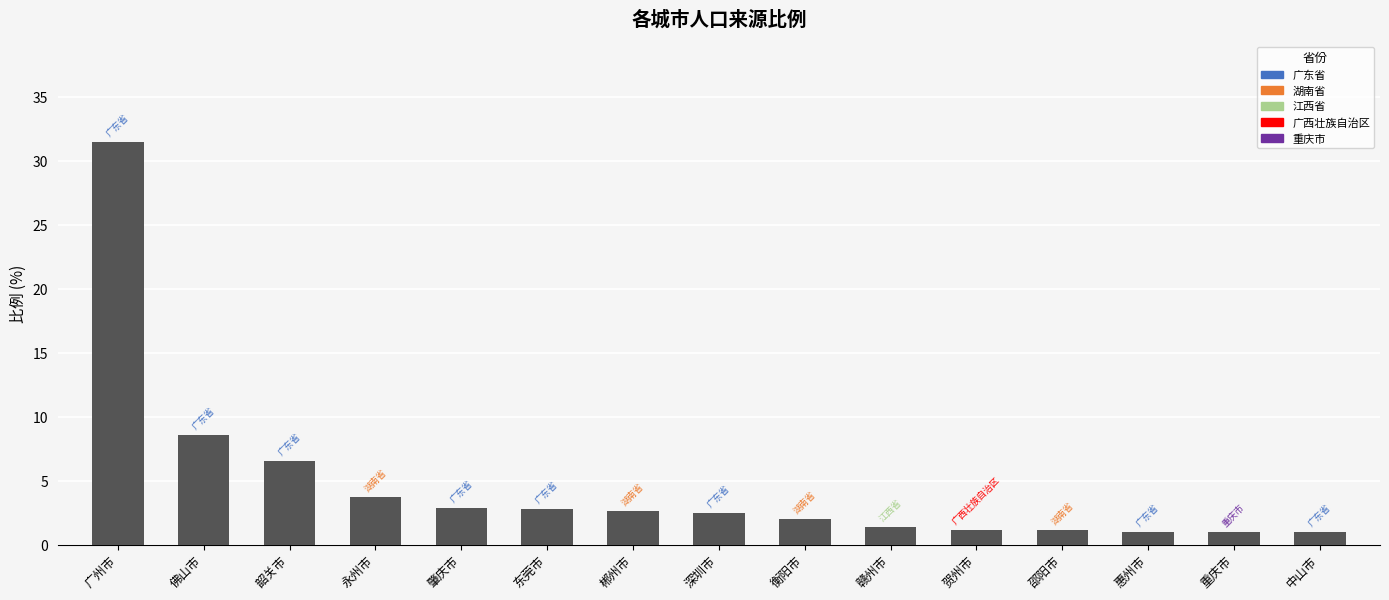

What is the sum of all values?

69.7